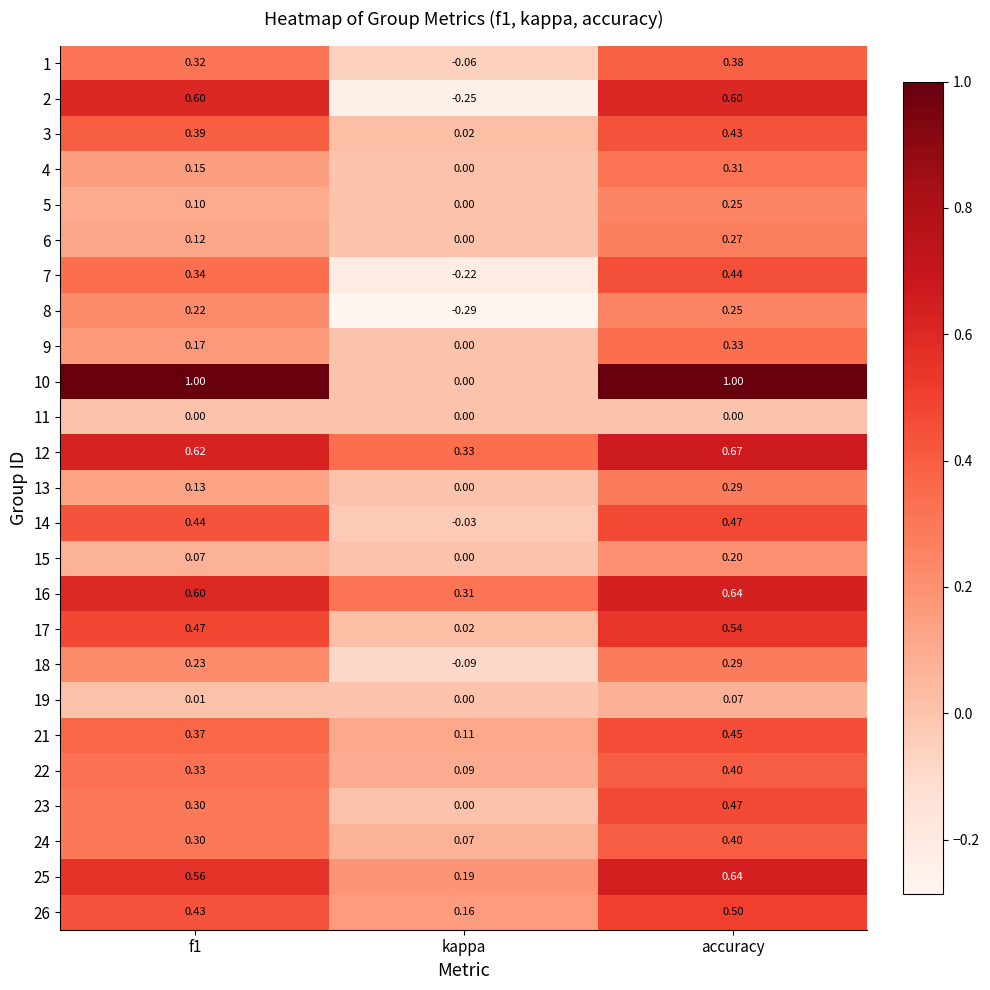

Is the value of 22 at accuracy greater than the value of 4 at kappa?

Yes